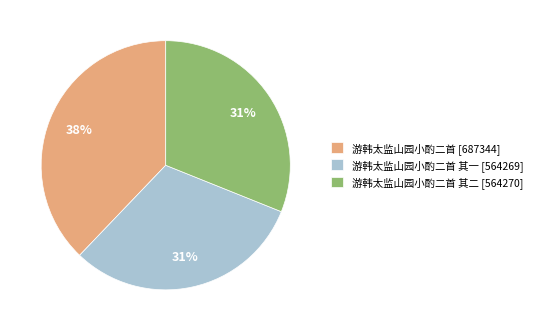

How many slices are in this pie chart?

3